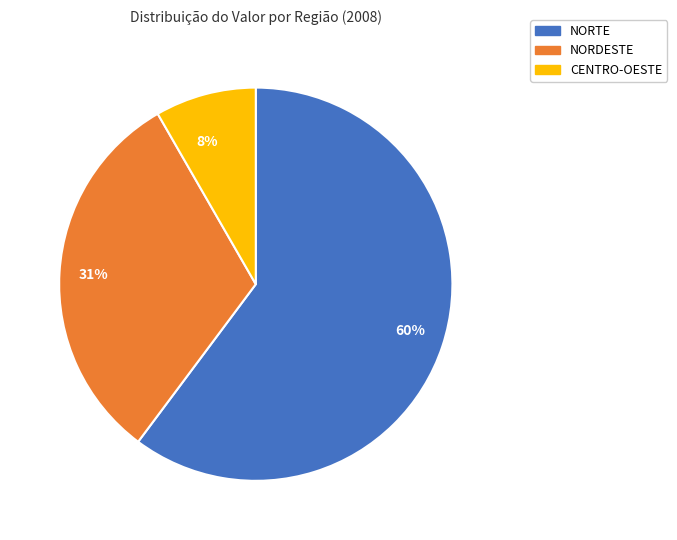

Does CENTRO-OESTE represent more than half of the total?

No